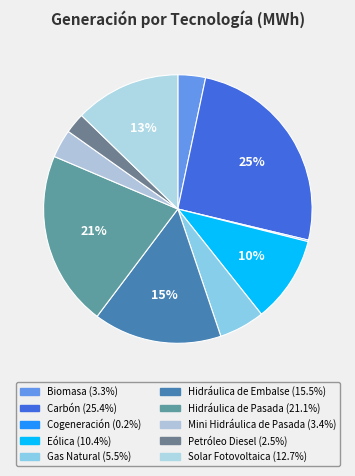

To the nearest percent, what is the difference between the largest and smallest slice percentages?

25%